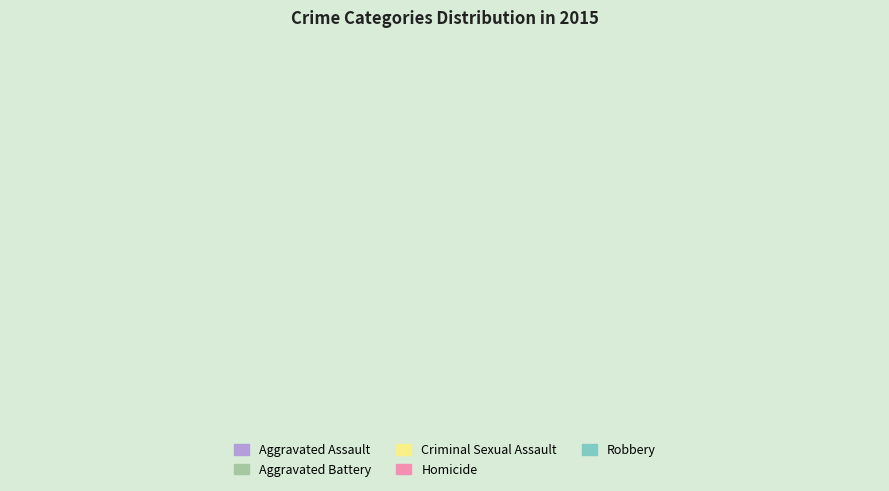

Count the number of slices in the pie.

5